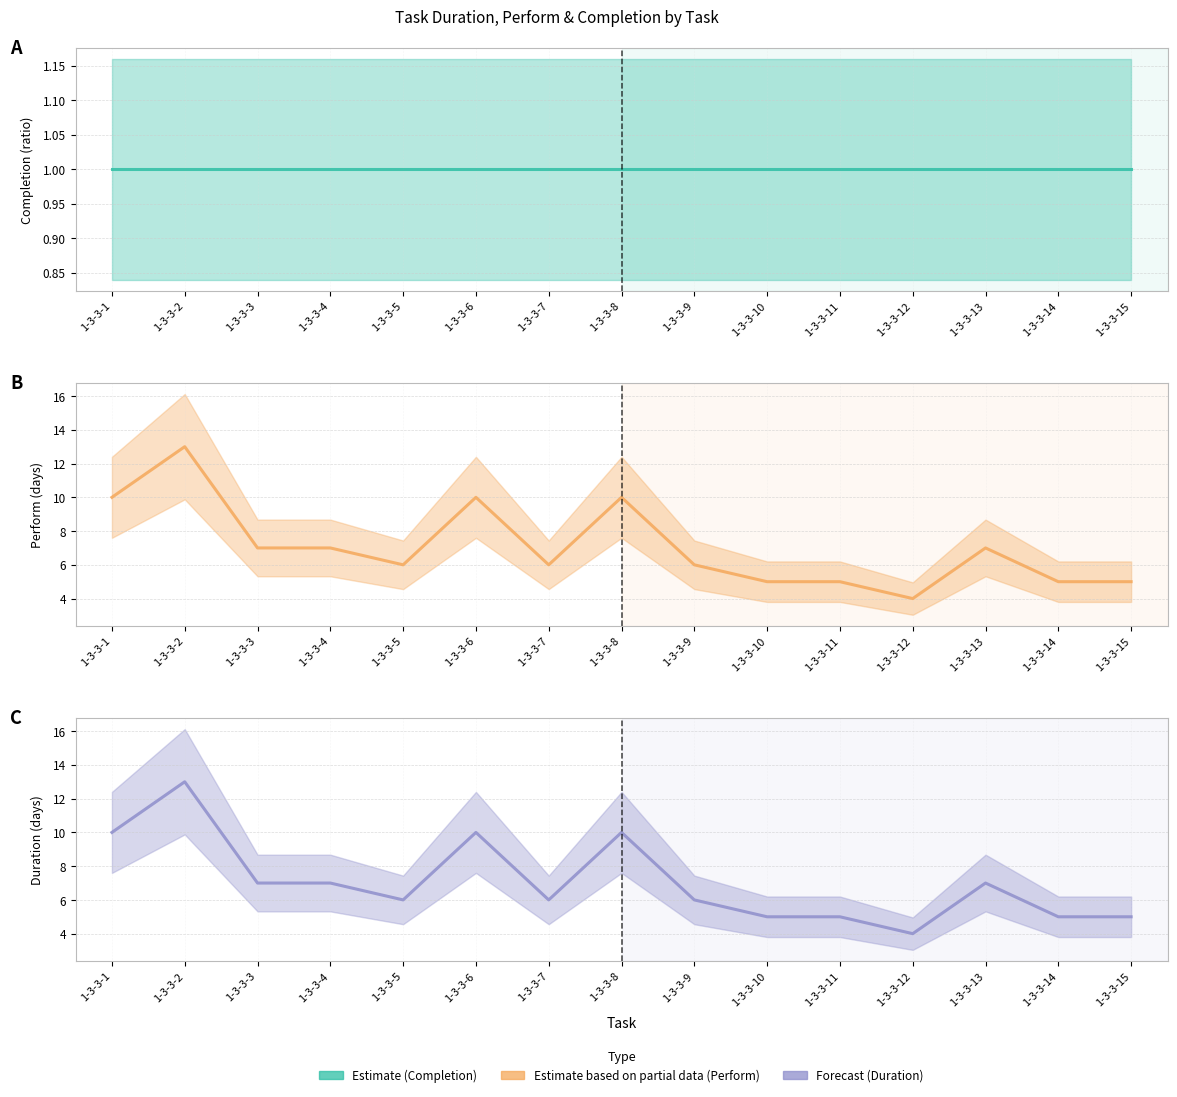

What is the value of the Perform point at the 3rd from the left?

7